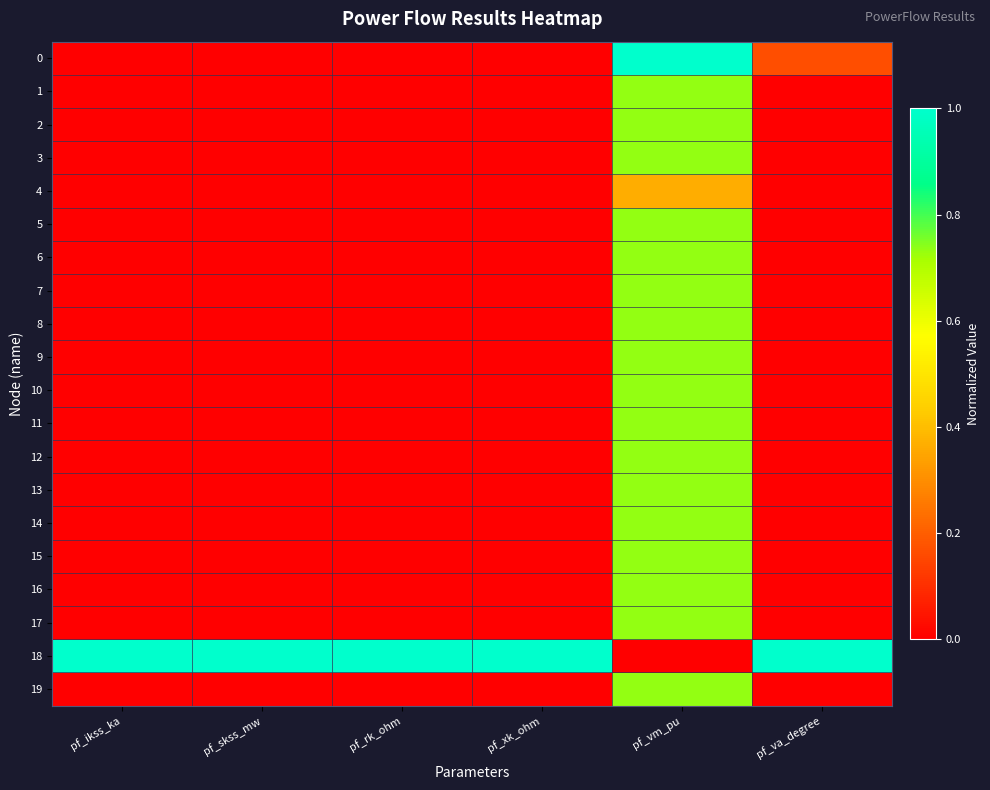

Which category has the lowest value across all series?

pf_ikss_ka